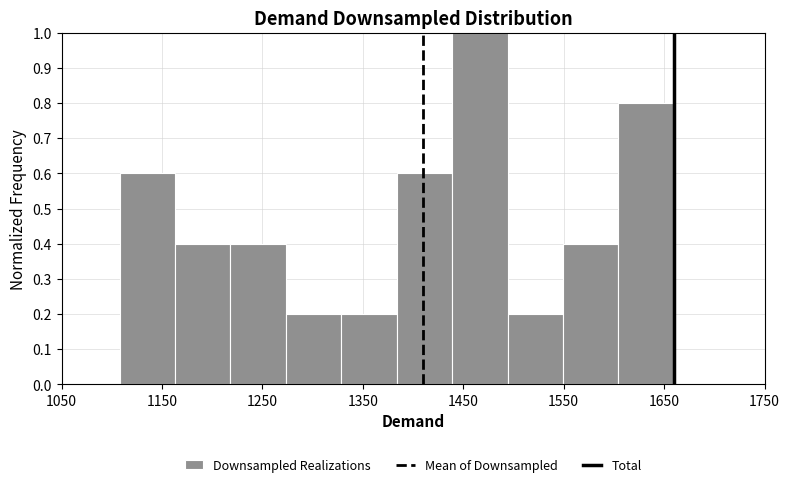

Reading left to right, transcribe this chart: for each bar, give the range it covers on the x-axis and its height. Neither the bar edges nor the heights are printed on the chart, so give them approximately, as read against the axes.

1110 to 1160: 0.6
1160 to 1220: 0.4
1220 to 1270: 0.4
1270 to 1330: 0.2
1330 to 1380: 0.2
1380 to 1440: 0.6
1440 to 1490: 1.0
1490 to 1550: 0.2
1550 to 1600: 0.4
1600 to 1660: 0.8